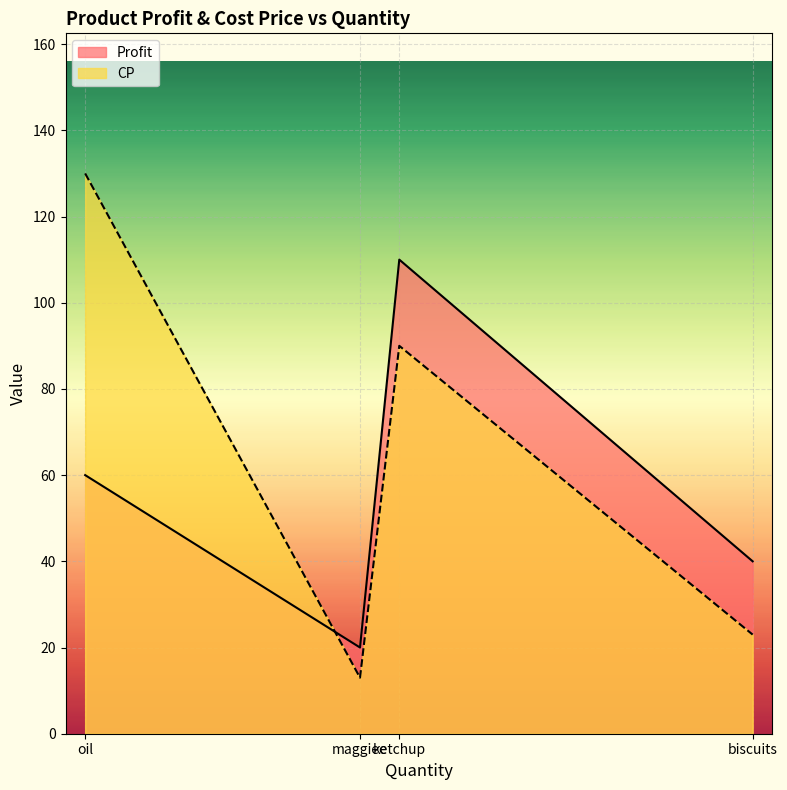

True or false: CP and Profit intersect in this chart.

True